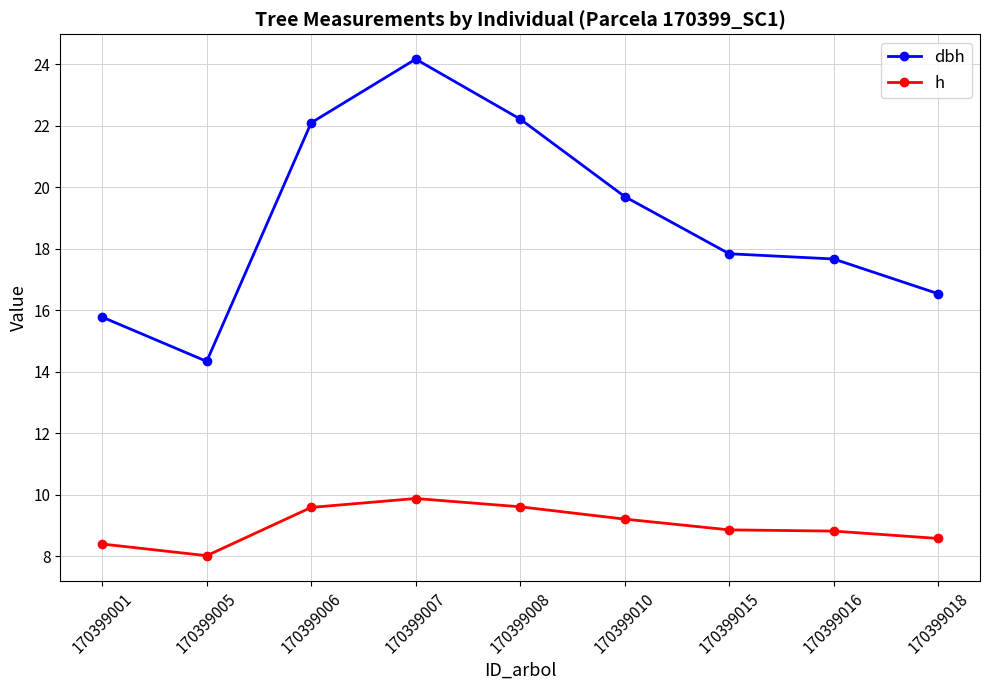

At which category does h reach its first local valley?

170399005